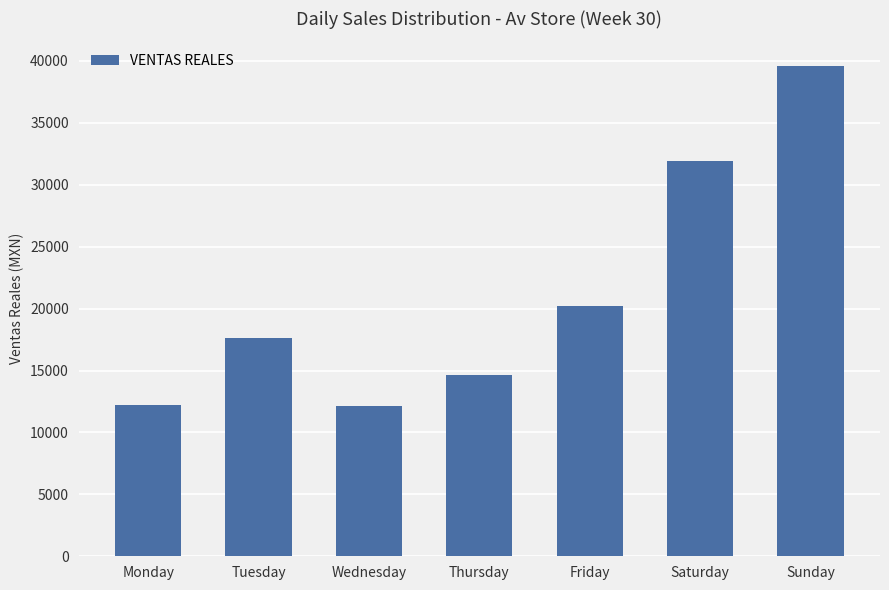

The chart shows a value of 12167.2 at Wednesday. True or false?

True